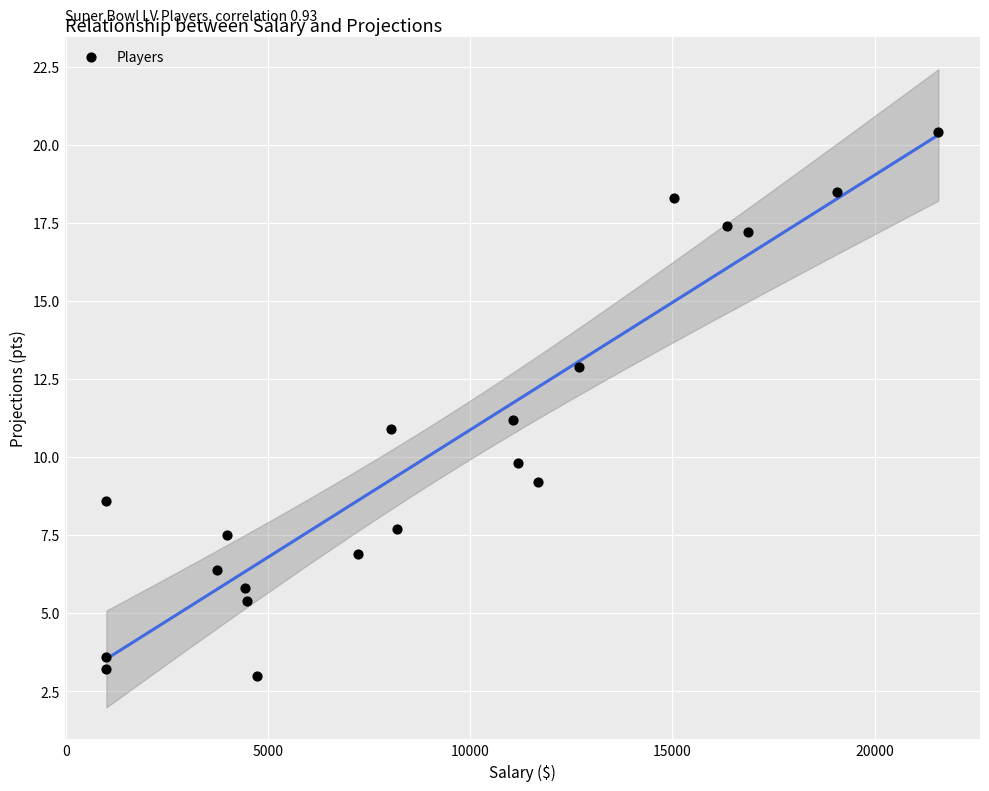

What is the range of Y values (max minus min)?

17.4